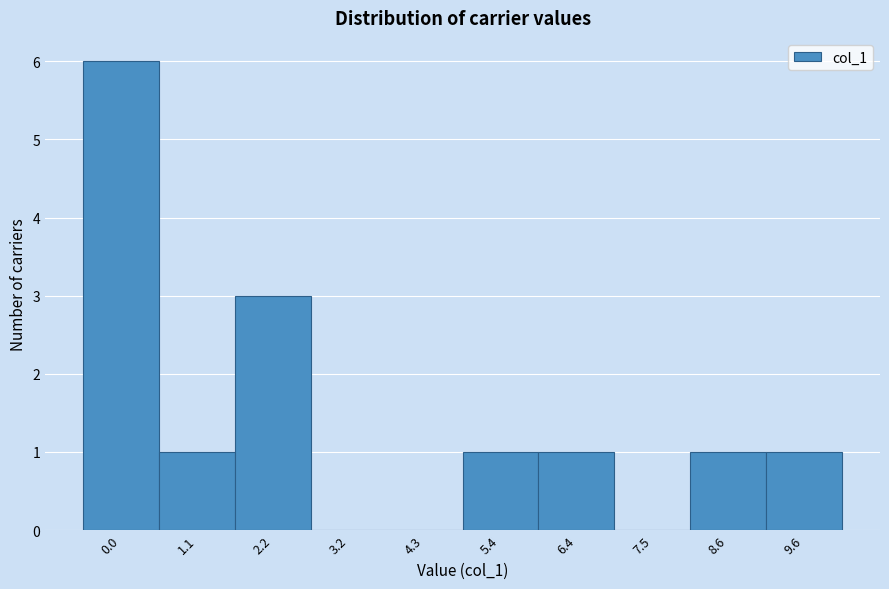

Reading left to right, what are all the values shown in this chart?

0.0=6	1.1=1	2.2=3	3.2=0	4.3=0	5.4=1	6.4=1	7.5=0	8.6=1	9.6=1